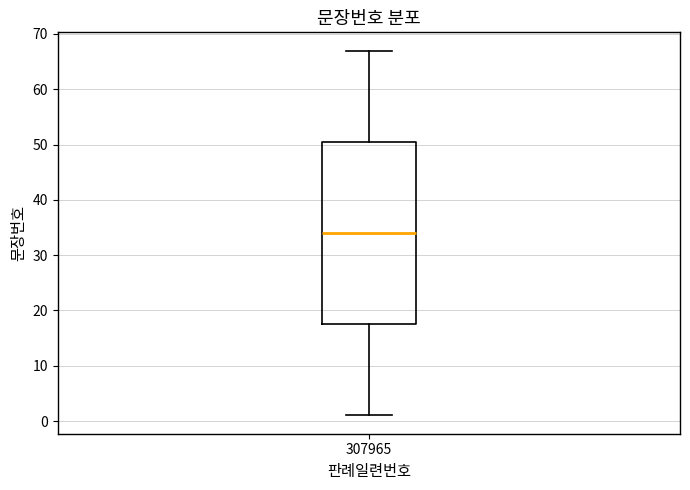

Transcribe this box plot: give where the median line is, the range the box spans, and where the two whiskers end, as read against the y-axis. The values are not printed on the chart, so give them approximately, as read against the axis.

median 34, box 18 to 51, whiskers 1 to 67